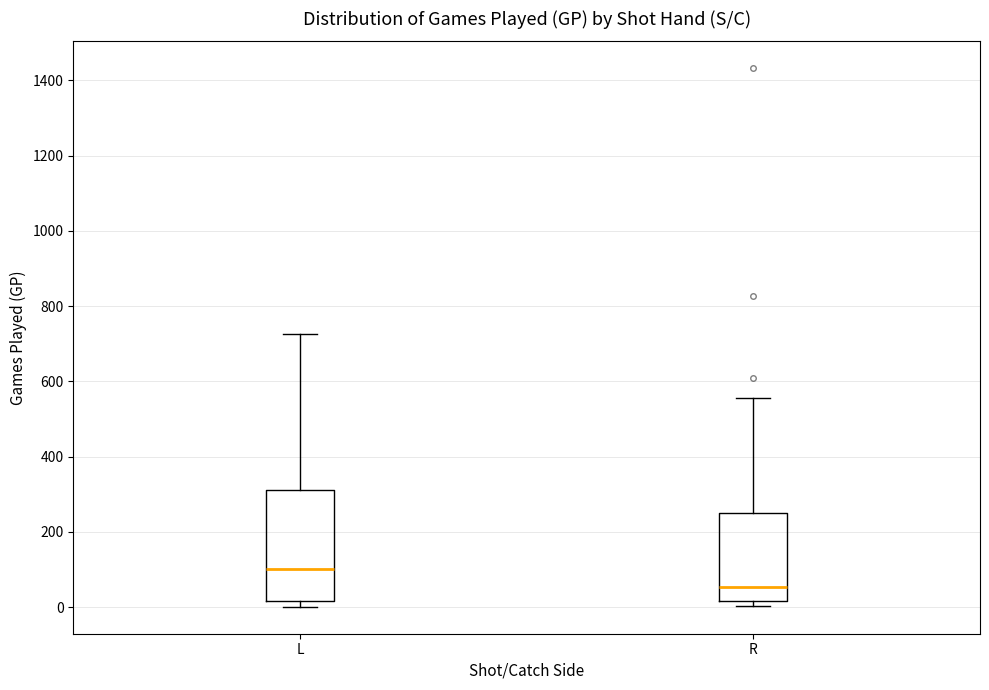

Where is the lower edge of the box for L on the y-axis? The values are not printed on the chart, so give them approximately, as read against the axis.

20